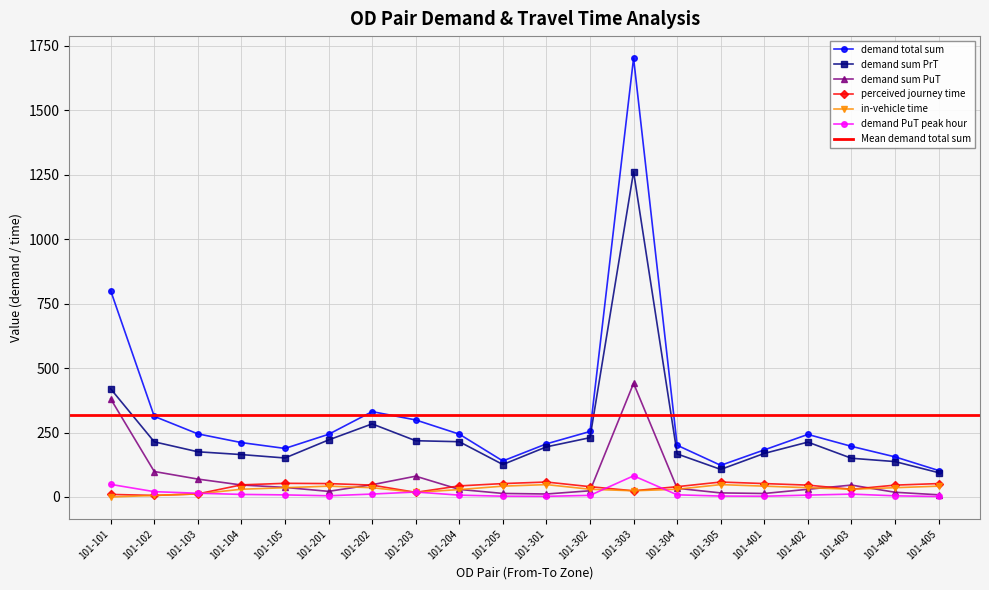

At how many categories does at least one series exceed 1319?

1